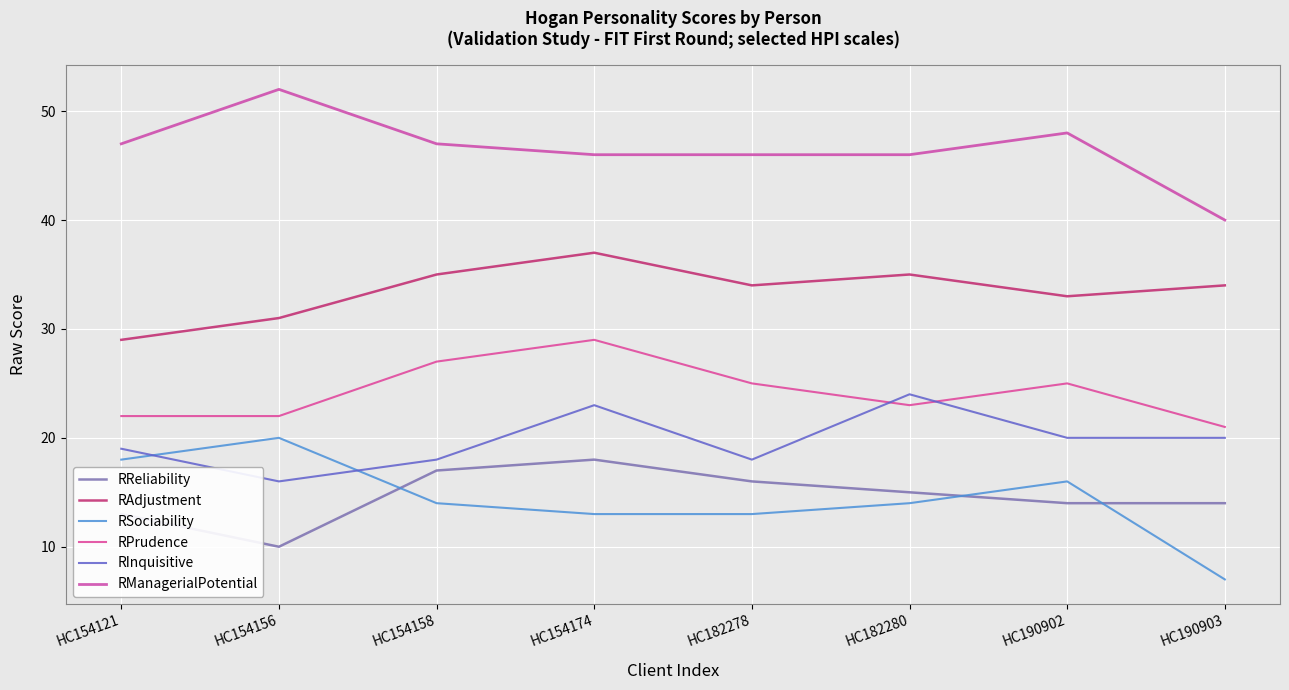

What is the value of the RSociability point at the 8th from the left?

7